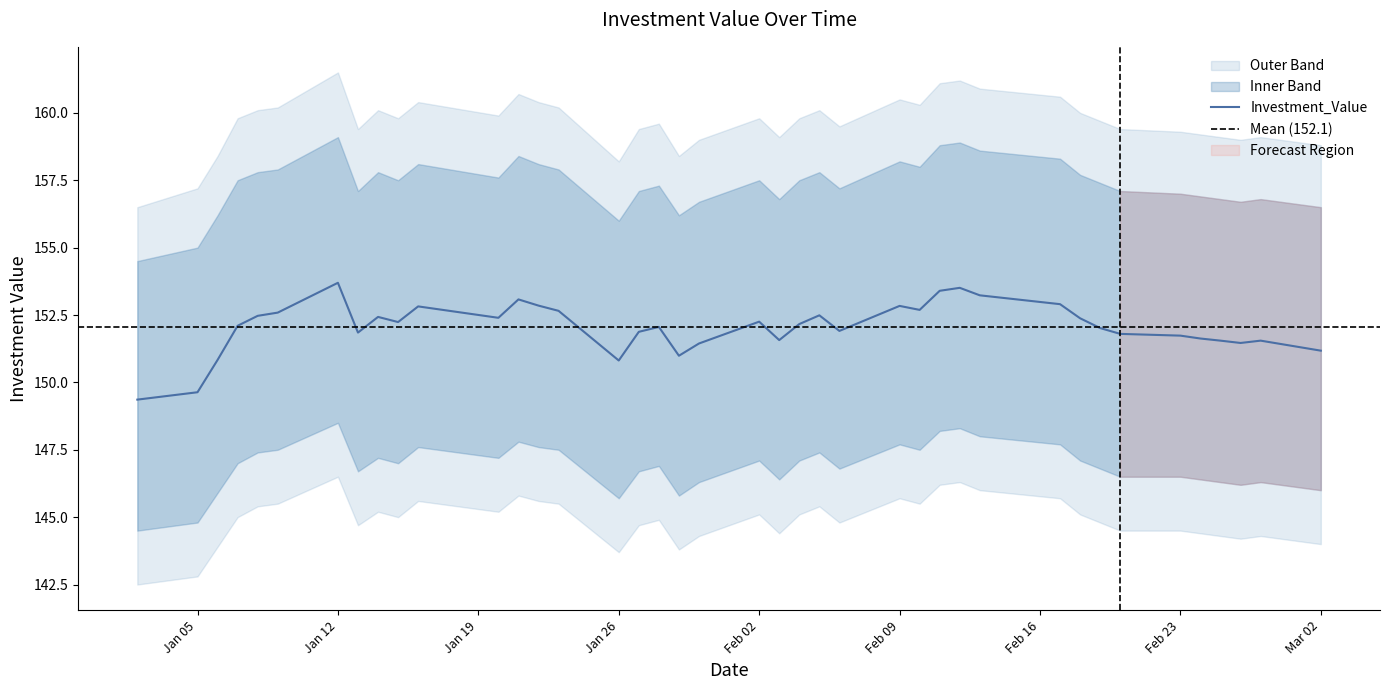

What is the ratio of the value at 2015-01-27 to the value at 2015-01-28?

1.0